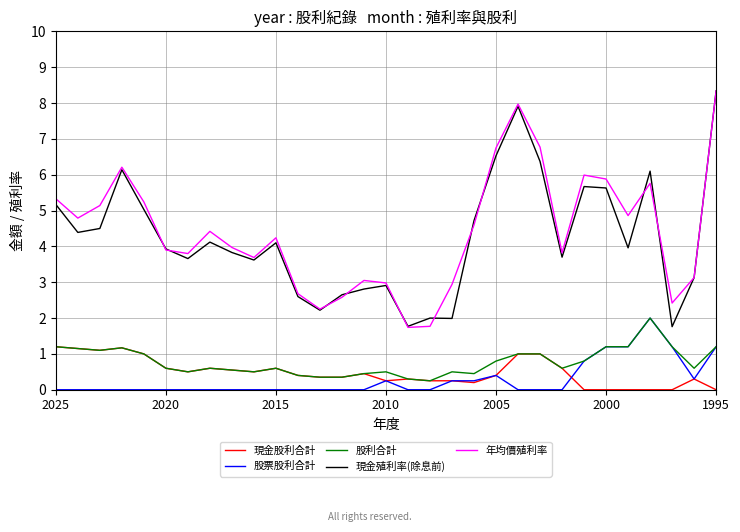

True or false: 年均價殖利率 has more than 0 interior local peaks.

True